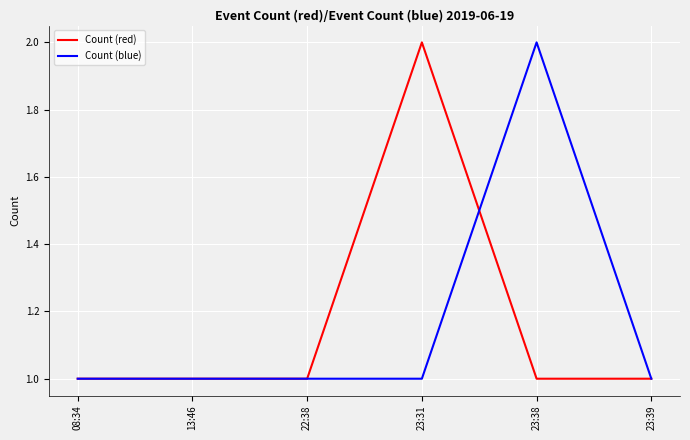

Which category has the highest value in the Count (blue) series?

23:38